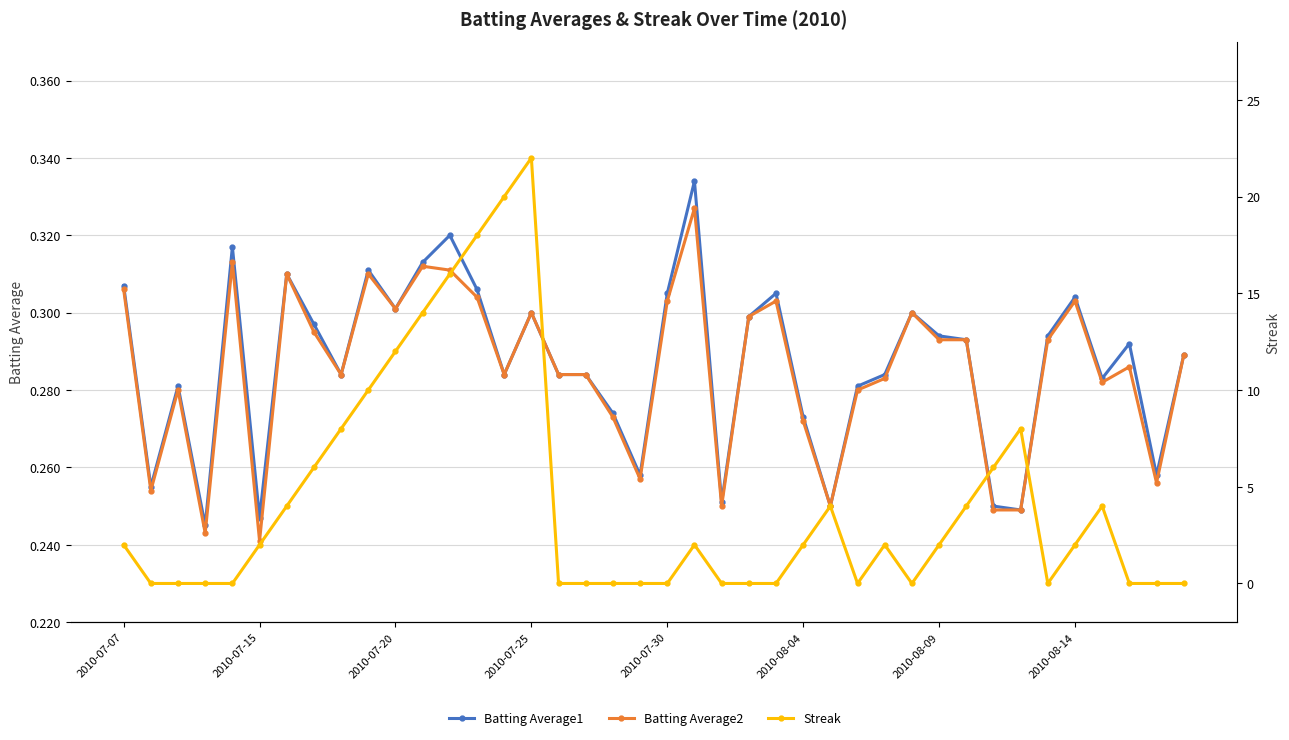

The value of Batting Average2 at 8 is 0.3. True or false?

True